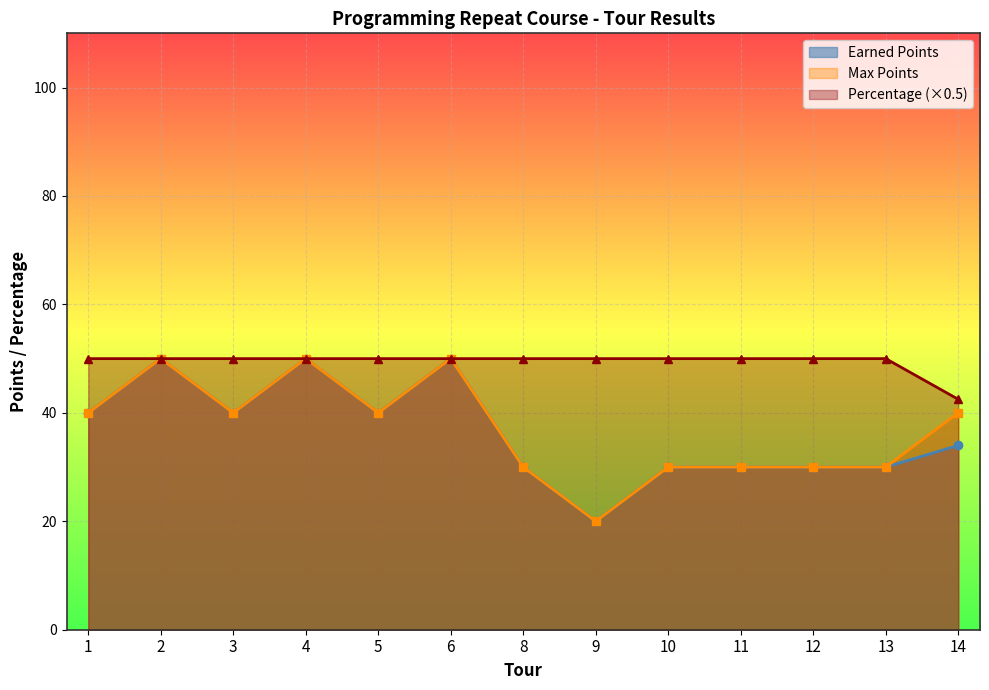

In Max Points, how many points are higher than both neighbors (excluding endpoints)?

3